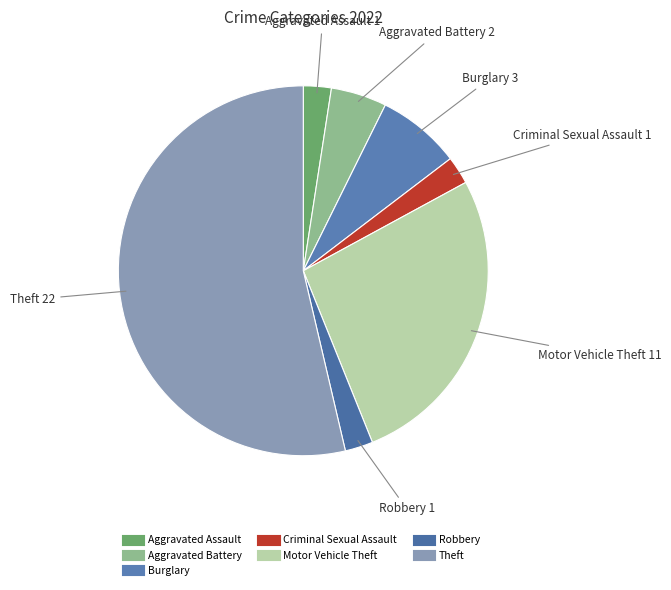

What is the largest slice in the pie chart?

Theft